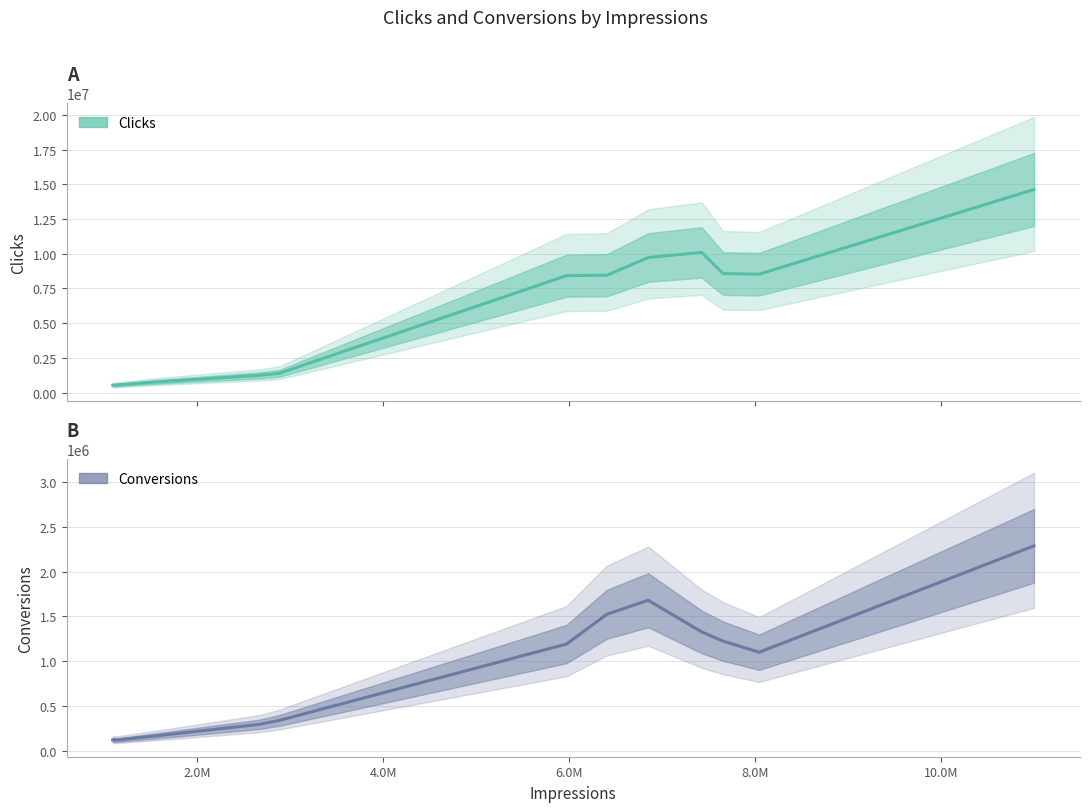

Rank the series by their average value, from highest to lowest.

clicks, conversions